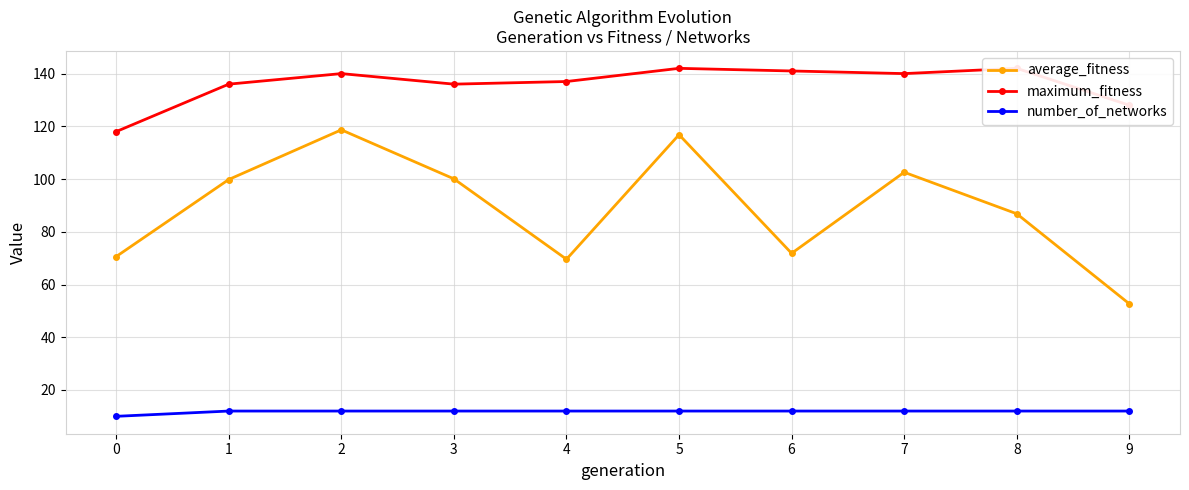

Reading left to right, list all the values displayed in this chart.

average_fitness: 0=70.6	1=99.8	2=118.7	3=100.1	4=69.6	5=116.8	6=71.8	7=102.6	8=86.8	9=52.7
maximum_fitness: 0=118.0	1=136.0	2=140.0	3=136.0	4=137.0	5=142.0	6=141.0	7=140.0	8=142.0	9=128.0
number_of_networks: 0=10.0	1=12.0	2=12.0	3=12.0	4=12.0	5=12.0	6=12.0	7=12.0	8=12.0	9=12.0